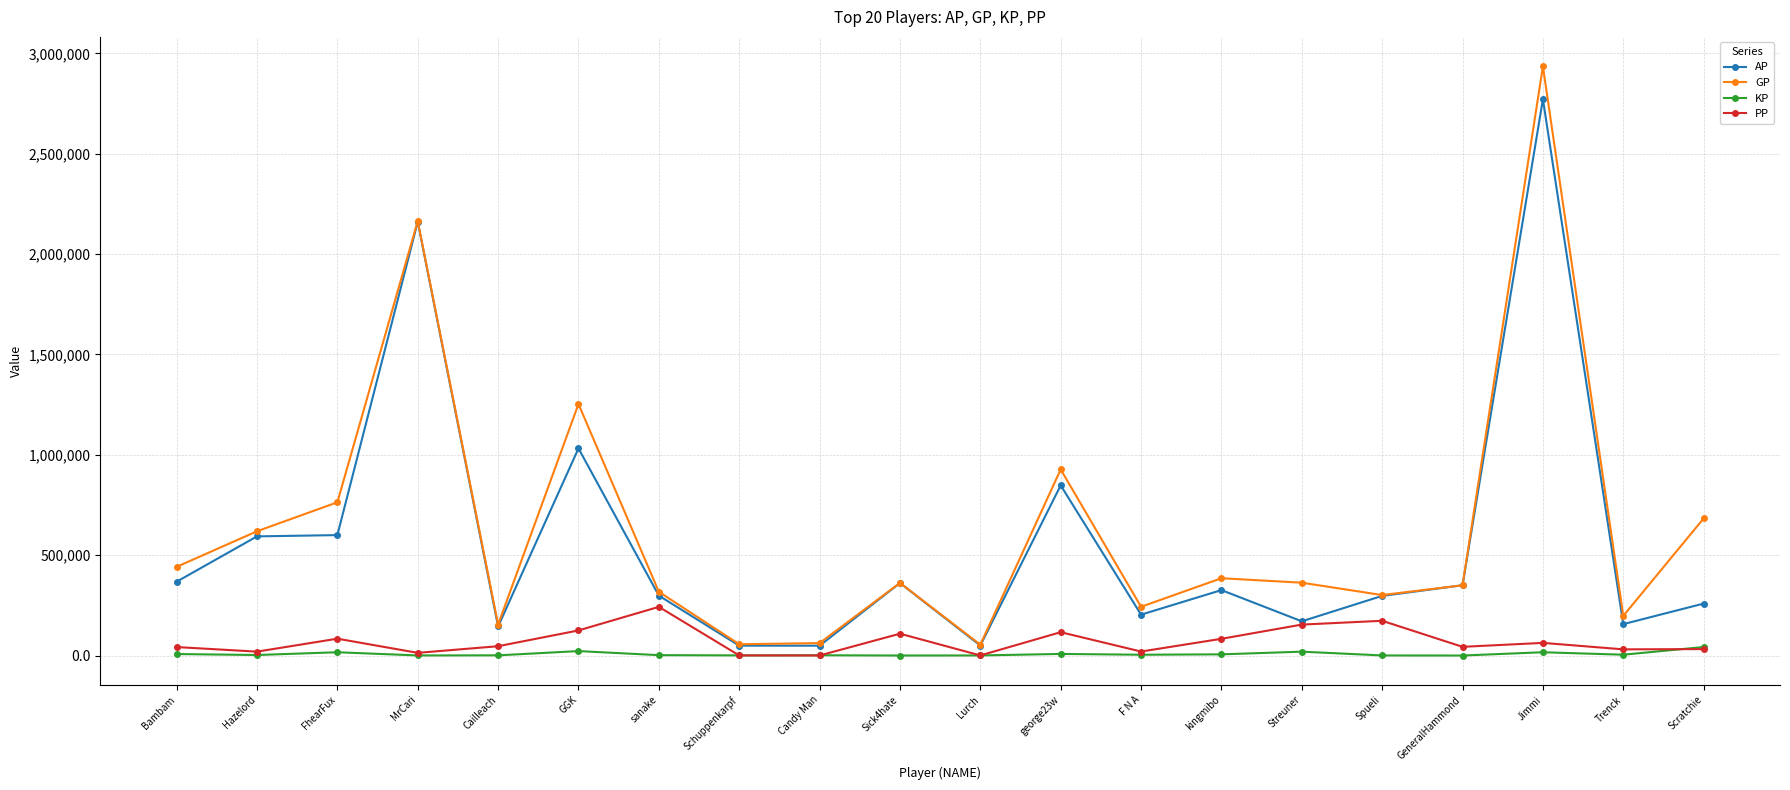

What is the label of the 17th point from the right?

MrCari